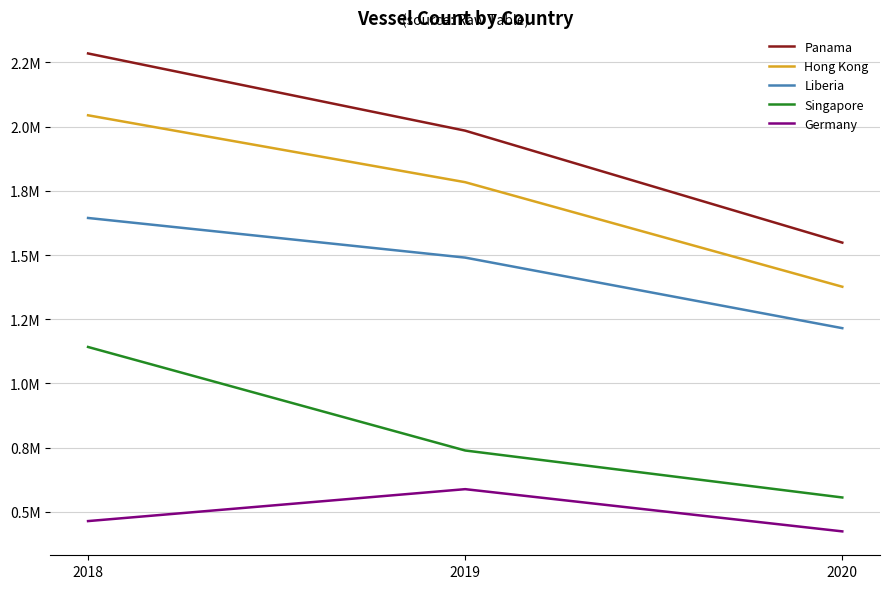

What are all the series names shown in the legend?

Panama, Hong Kong, Liberia, Singapore, Germany